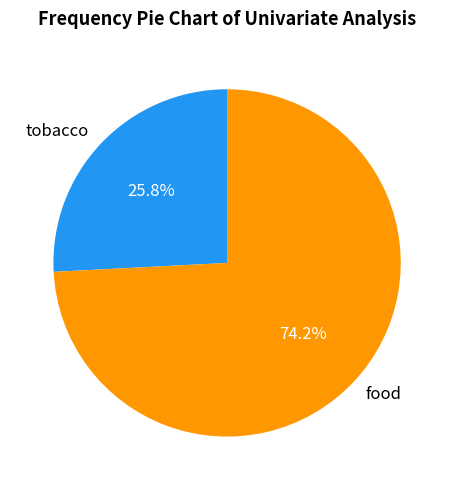

The tobacco slice represents 19% of the pie. True or false?

False